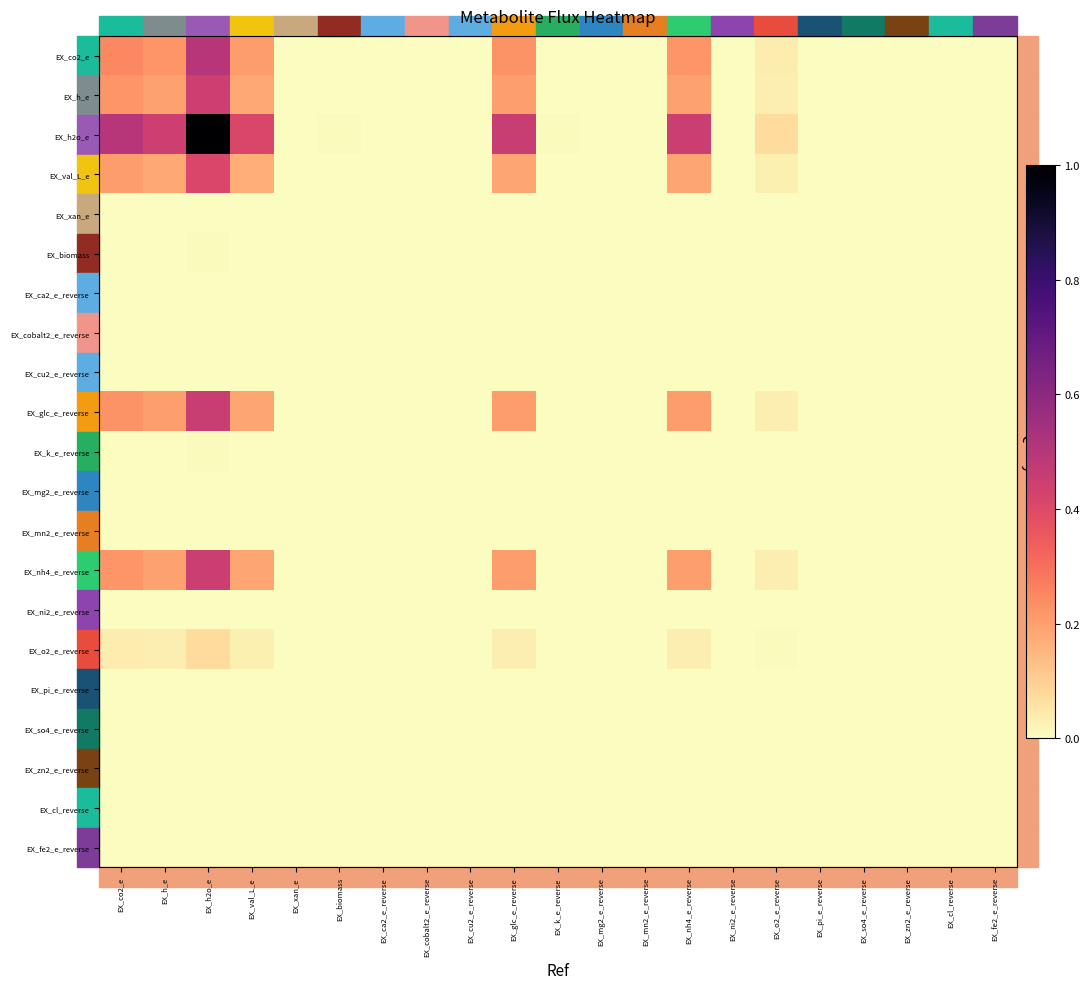

At EX_ni2_e_reverse, list the series in order from smallest to largest.

EX_cobalt2_e_reverse, EX_ni2_e_reverse, EX_zn2_e_reverse, EX_mn2_e_reverse, EX_cu2_e_reverse, EX_ca2_e_reverse, EX_cl_reverse, EX_mg2_e_reverse, EX_fe2_e_reverse, EX_so4_e_reverse, EX_xan_e, EX_pi_e_reverse, EX_biomass, EX_k_e_reverse, EX_o2_e_reverse, EX_val_L_e, EX_h_e, EX_nh4_e_reverse, EX_glc_e_reverse, EX_co2_e, EX_h2o_e